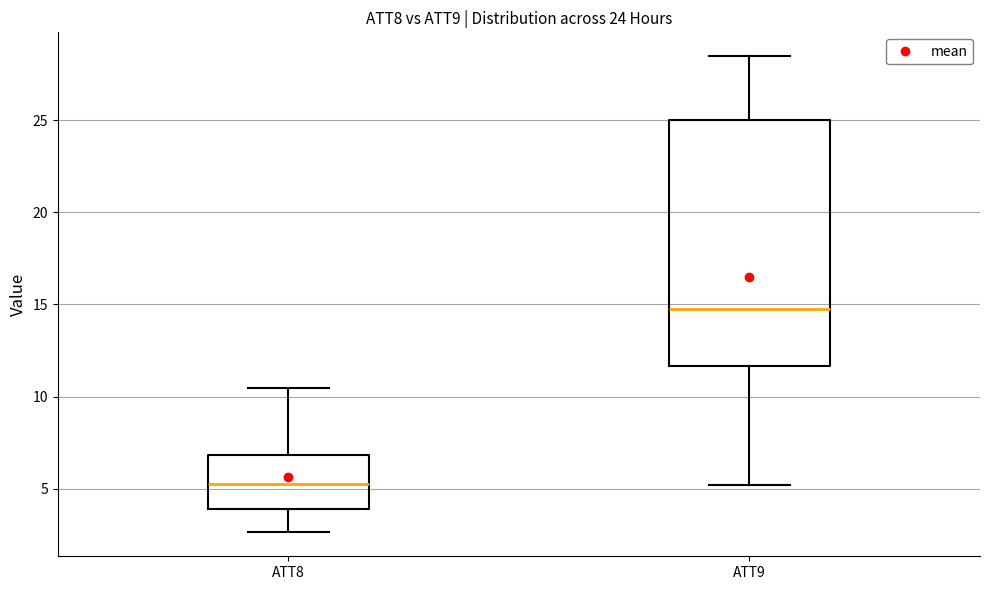

Reading left to right, transcribe this box plot: for each box, give where its median line is, the range the box spans, and where its two whiskers end, as read against the y-axis. The values are not printed on the chart, so give them approximately, as read against the axis.

ATT8: median 5.5, box 4.0 to 7.0, whiskers 2.5 to 10.5
ATT9: median 14.5, box 11.5 to 25.0, whiskers 5.0 to 28.5